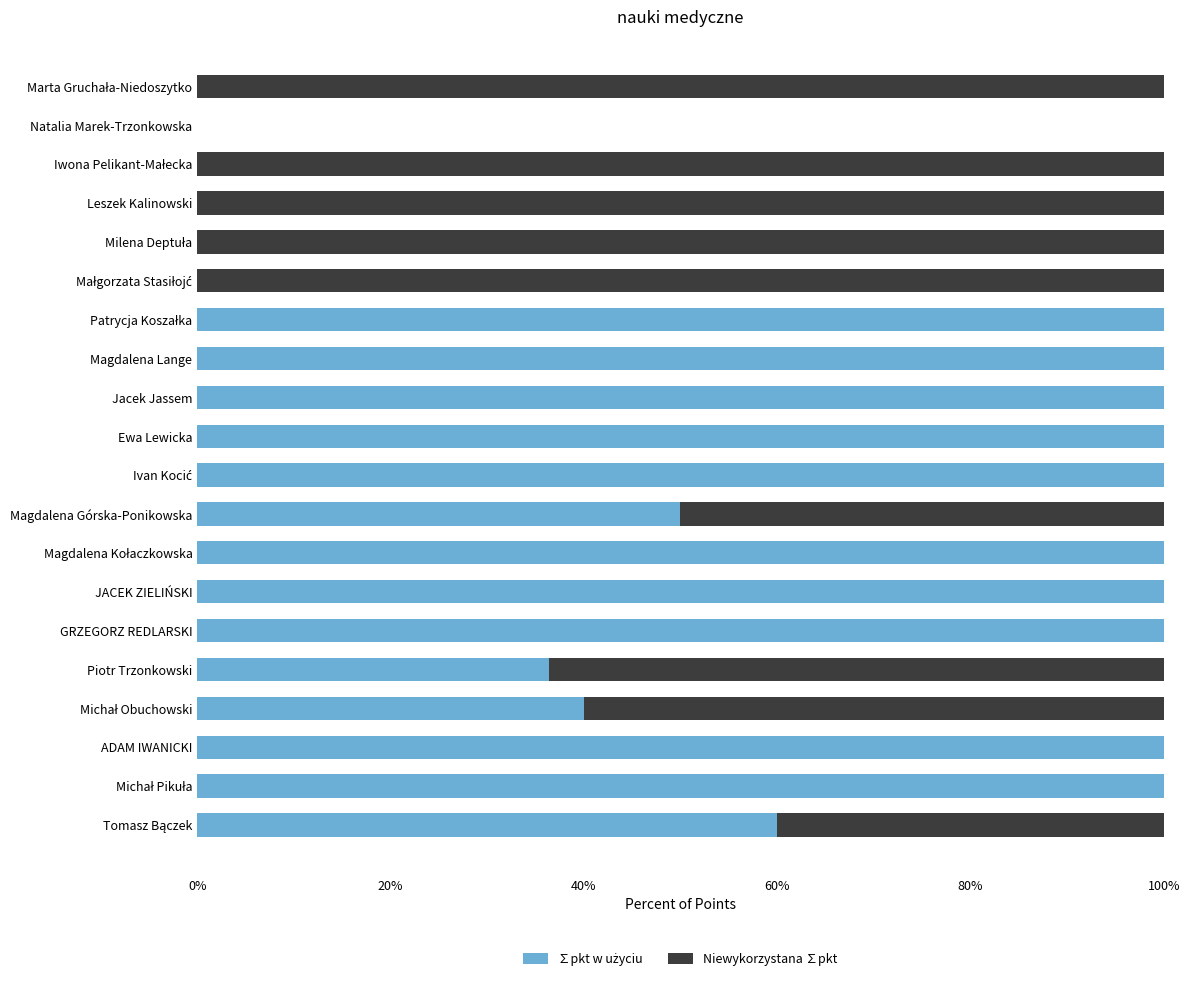

What is the total value across all series at Piotr Trzonkowski?

100.0